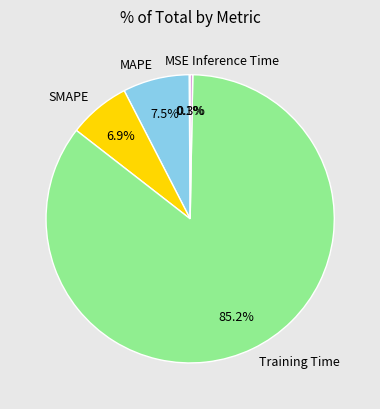

The Training Time slice represents 75% of the pie. True or false?

False